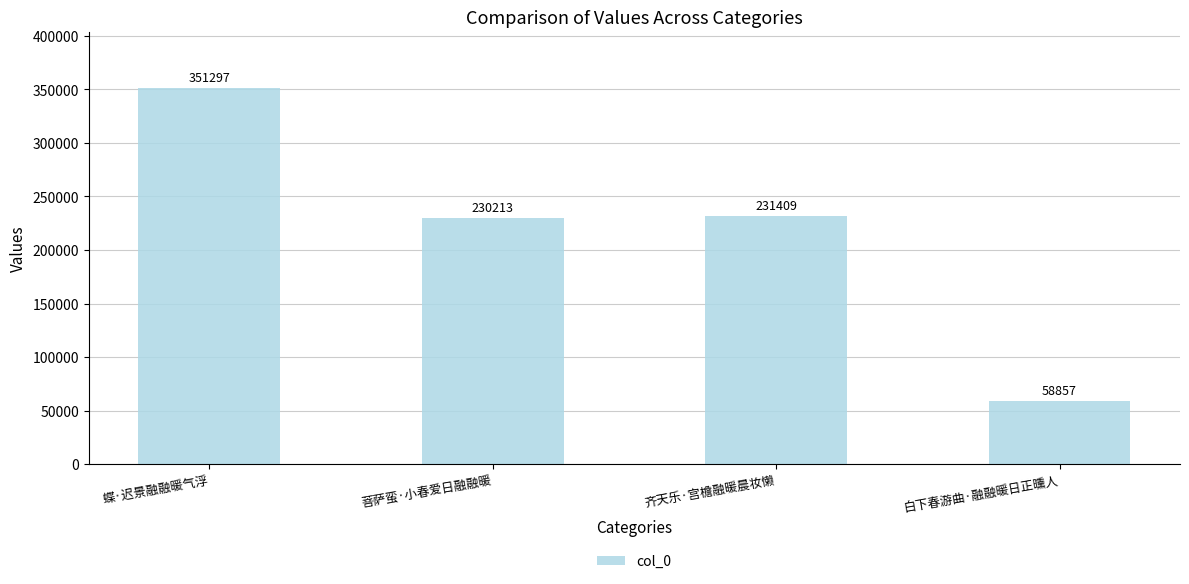

What value does the data have at 菩萨蛮·小春爱日融融暖, to the nearest 10?

230210